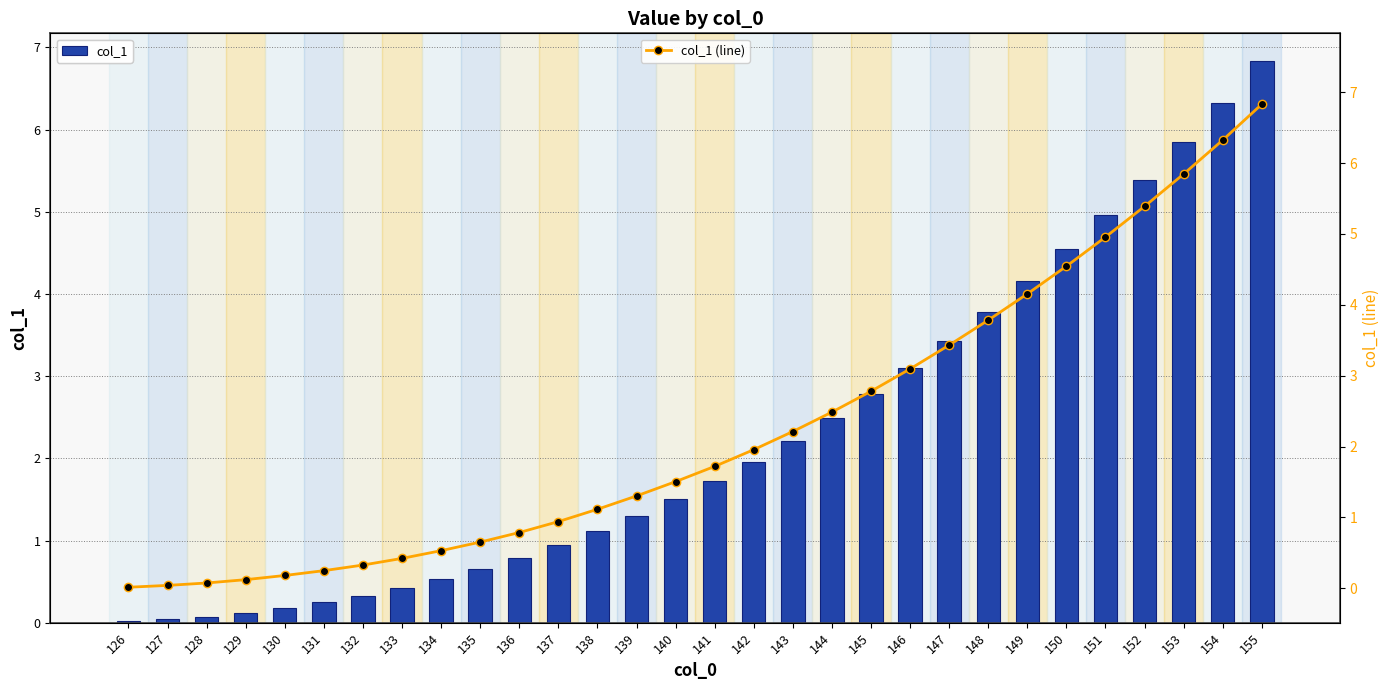

What is the sum of all col_1 values?

67.8